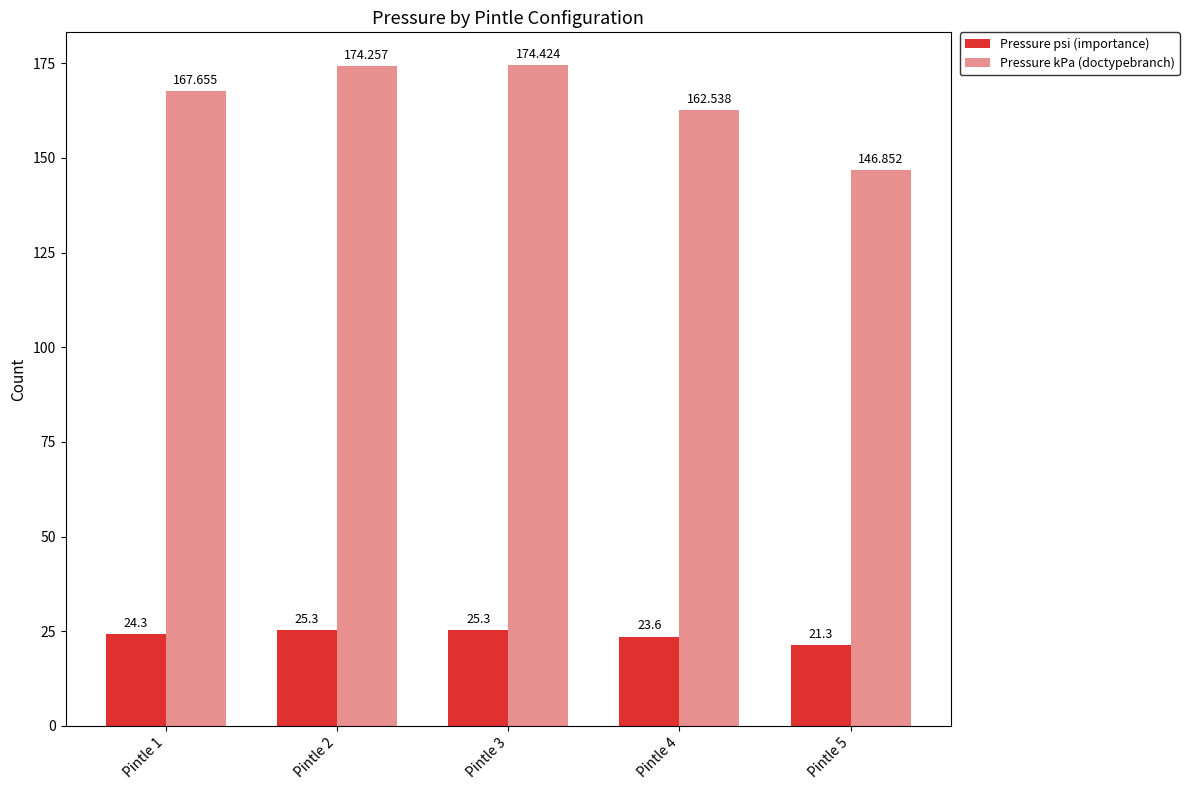

How many bars are there in total?

10